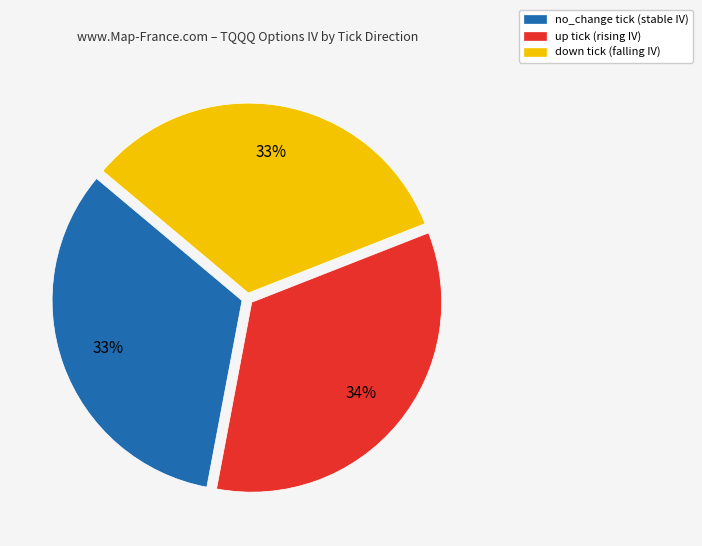

Is the sum of no_change and up greater than half?

Yes